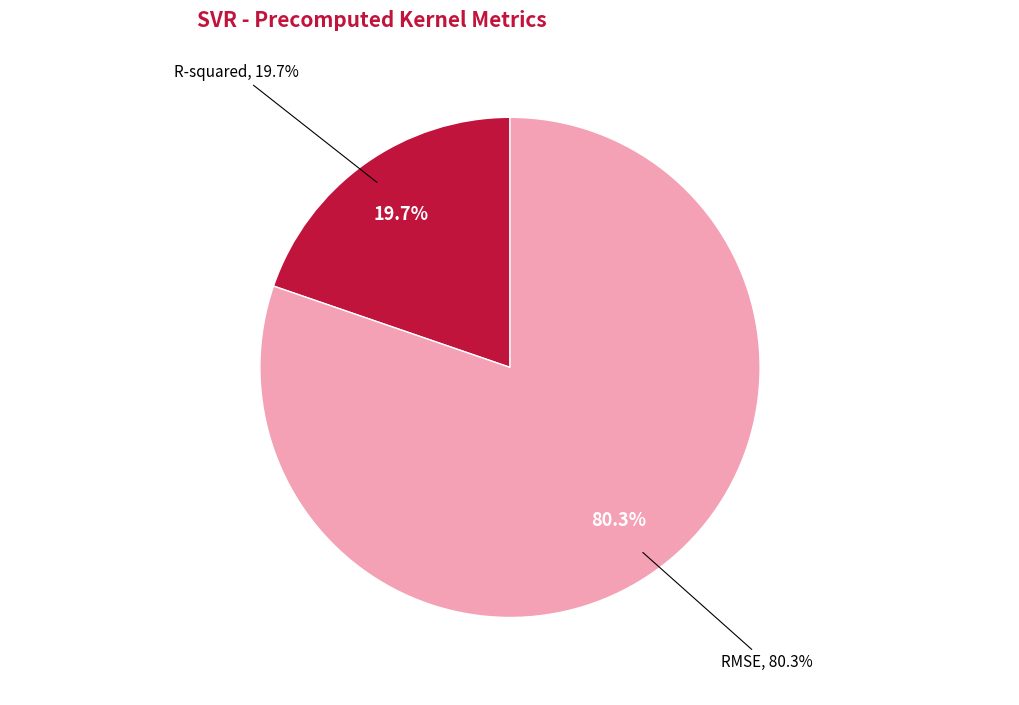

What is the largest slice in the pie chart?

RMSE